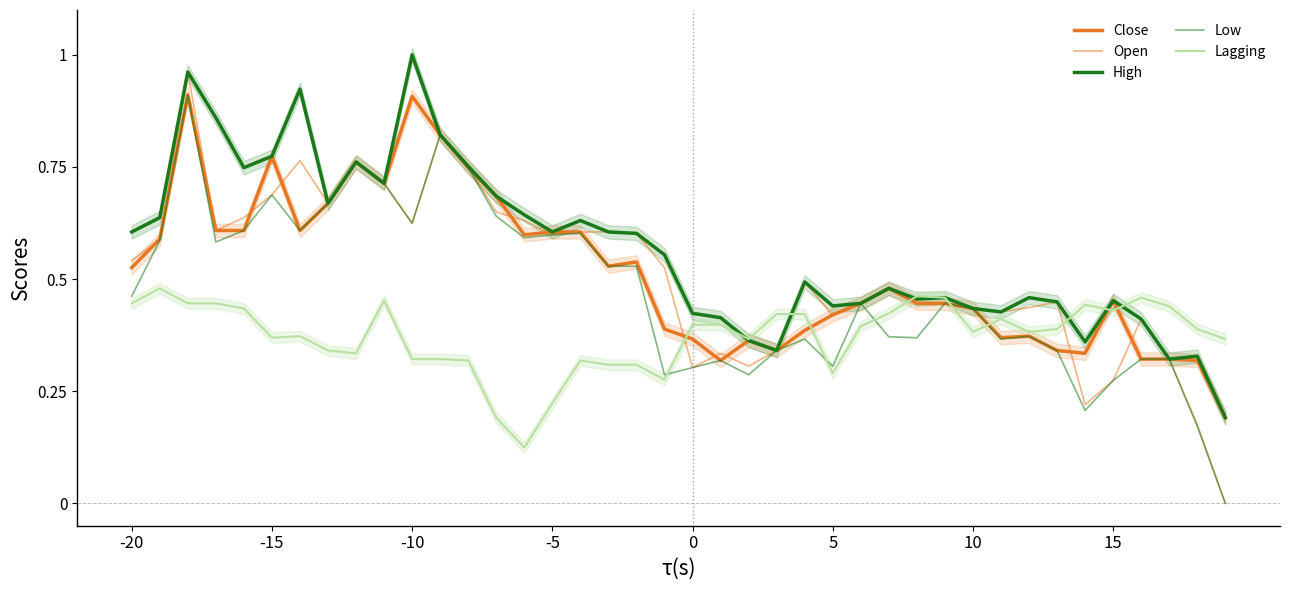

Reading right to left, list all the values displayed in this chart.

Close: 0.2	0.3	0.3	0.3	0.5	0.3	0.3	0.4	0.4	0.4	0.4	0.4	0.5	0.4	0.4	0.4	0.3	0.4	0.3	0.4	0.4	0.5	0.5	0.6	0.6	0.6	0.7	0.7	0.8	0.9	0.7	0.8	0.7	0.6	0.8	0.6	0.6	0.9	0.6	0.5
Open: 0.0	0.2	0.3	0.4	0.3	0.2	0.4	0.4	0.4	0.4	0.5	0.5	0.5	0.4	0.4	0.5	0.3	0.3	0.3	0.3	0.5	0.6	0.6	0.6	0.6	0.6	0.6	0.8	0.8	0.6	0.7	0.8	0.7	0.8	0.7	0.6	0.6	1.0	0.6	0.5
High: 0.2	0.3	0.3	0.4	0.5	0.4	0.4	0.5	0.4	0.4	0.5	0.5	0.5	0.4	0.4	0.5	0.3	0.4	0.4	0.4	0.6	0.6	0.6	0.6	0.6	0.6	0.7	0.8	0.8	1.0	0.7	0.8	0.7	0.9	0.8	0.7	0.9	1.0	0.6	0.6
Low: 0.0	0.2	0.3	0.3	0.3	0.2	0.3	0.4	0.4	0.4	0.4	0.4	0.4	0.4	0.3	0.4	0.3	0.3	0.3	0.3	0.3	0.5	0.5	0.6	0.6	0.6	0.6	0.7	0.8	0.6	0.7	0.8	0.7	0.6	0.7	0.6	0.6	0.9	0.6	0.5
Lagging: 0.4	0.4	0.4	0.5	0.4	0.4	0.4	0.4	0.4	0.4	0.5	0.5	0.4	0.4	0.3	0.4	0.4	0.4	0.4	0.4	0.3	0.3	0.3	0.3	0.2	0.1	0.2	0.3	0.3	0.3	0.5	0.3	0.3	0.4	0.4	0.4	0.4	0.4	0.5	0.4